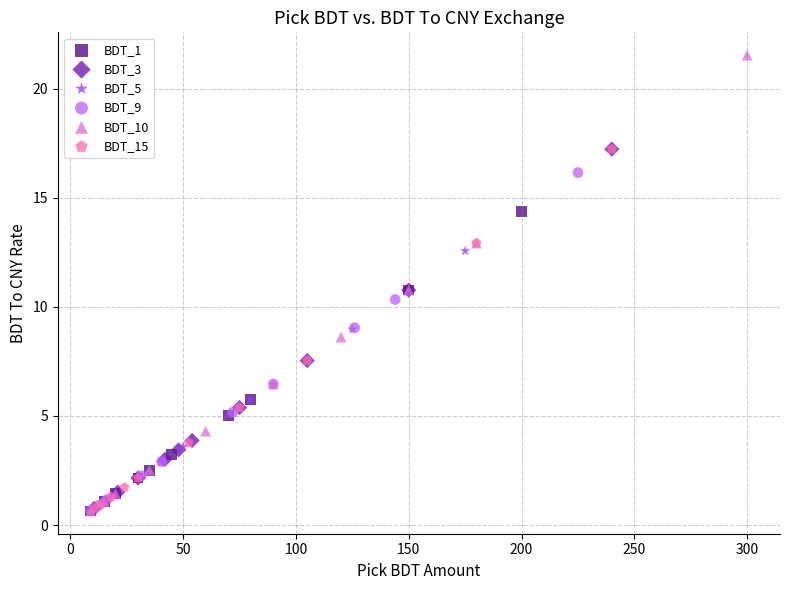

Which series reaches the maximum Y coordinate?

BDT_10